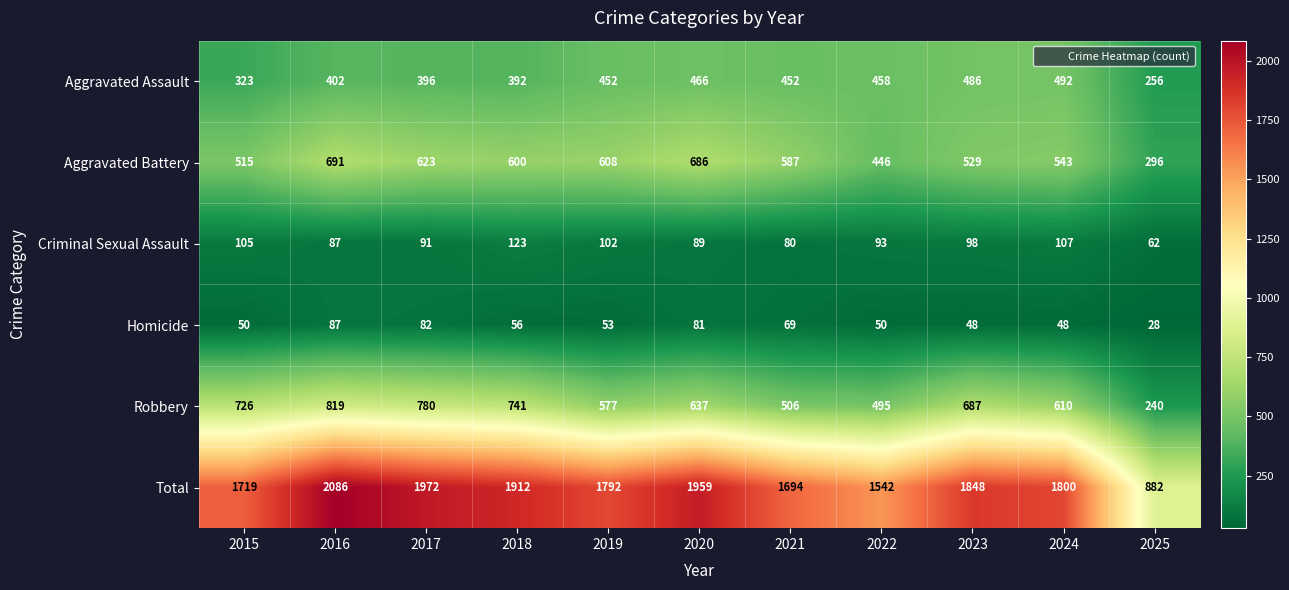

At how many categories does at least one series exceed 225?

11